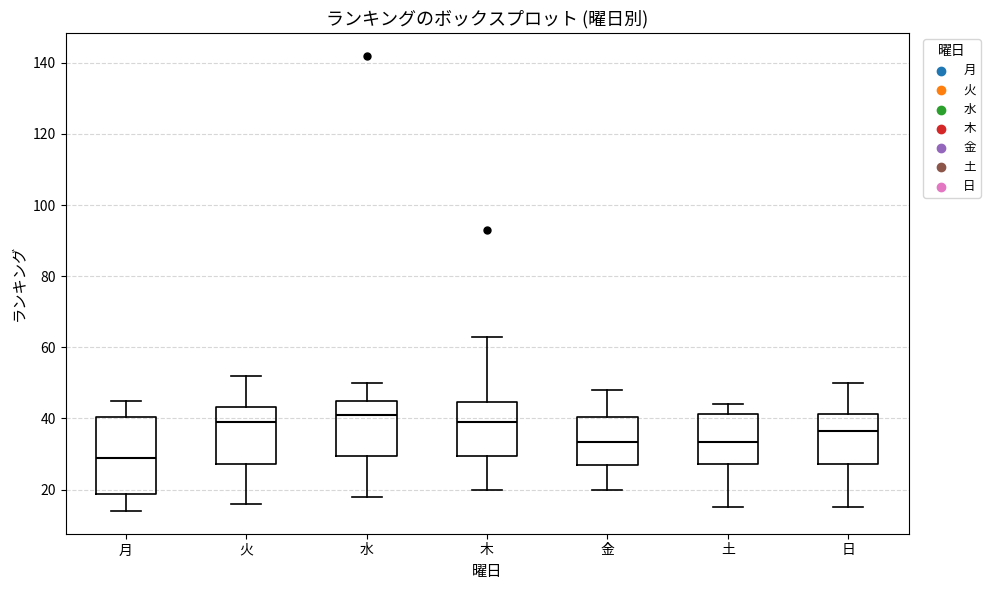

Reading left to right, read every box against the y-axis: the position of its median line, the range the box covers, and the ends of its whiskers. The values are not printed on the chart, so give them approximately, as read against the axis.

月: median 30, box 18 to 40, whiskers 14 to 46
火: median 40, box 28 to 44, whiskers 16 to 52
水: median 42, box 30 to 46, whiskers 18 to 50
木: median 40, box 30 to 44, whiskers 20 to 64
金: median 34, box 28 to 40, whiskers 20 to 48
土: median 34, box 28 to 42, whiskers 16 to 44
日: median 36, box 28 to 42, whiskers 16 to 50